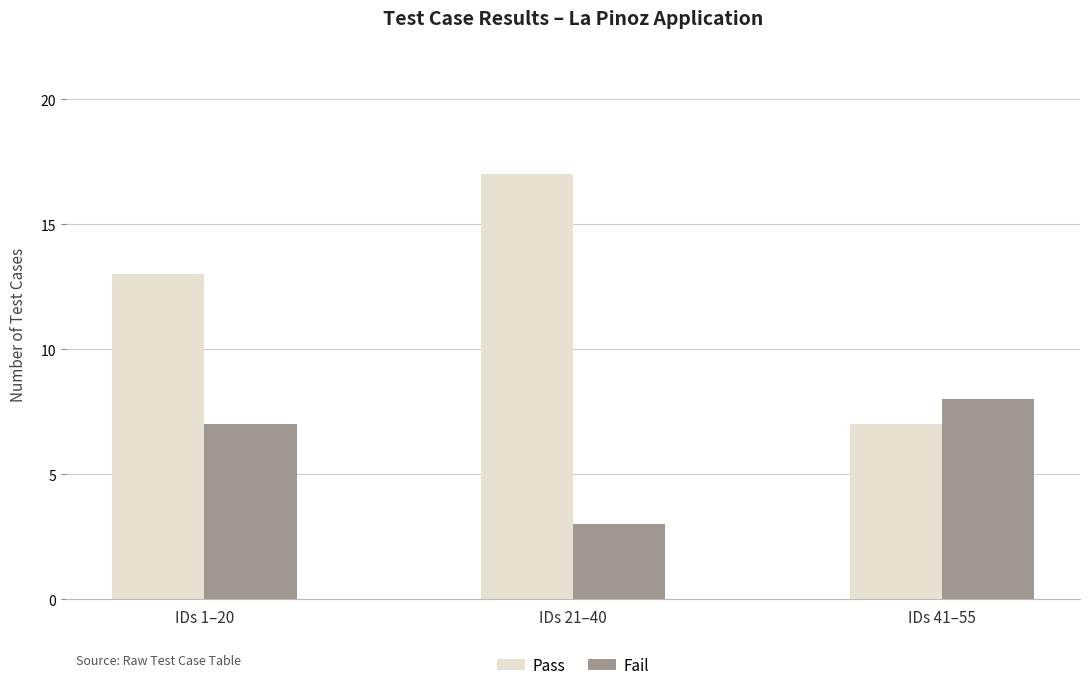

What is the difference between the maximum and minimum values in the Pass series?

10